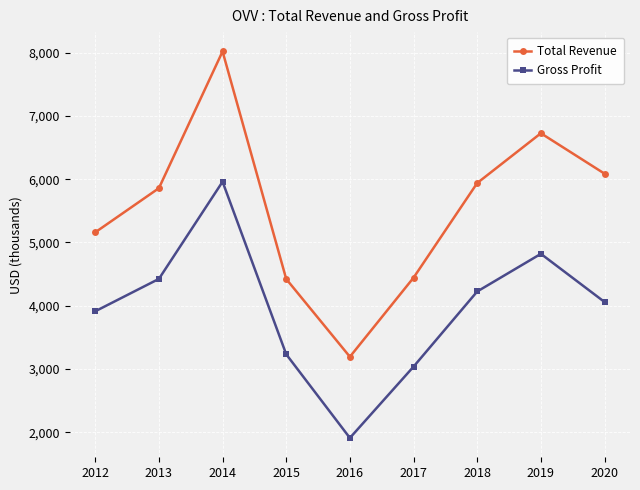

What is the difference between the maximum and minimum values in the Total Revenue series?

4826000